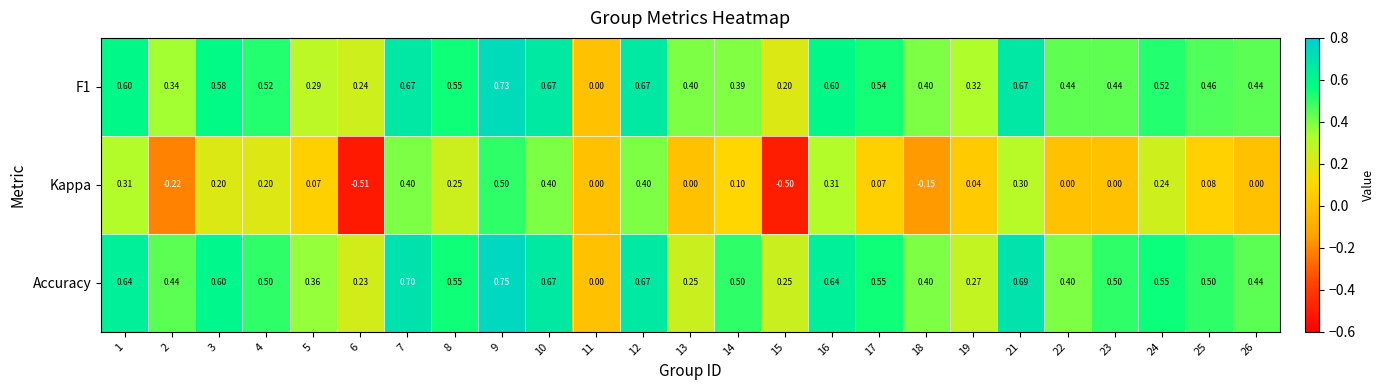

What is the spread (max minus min) of values at 22?

0.4